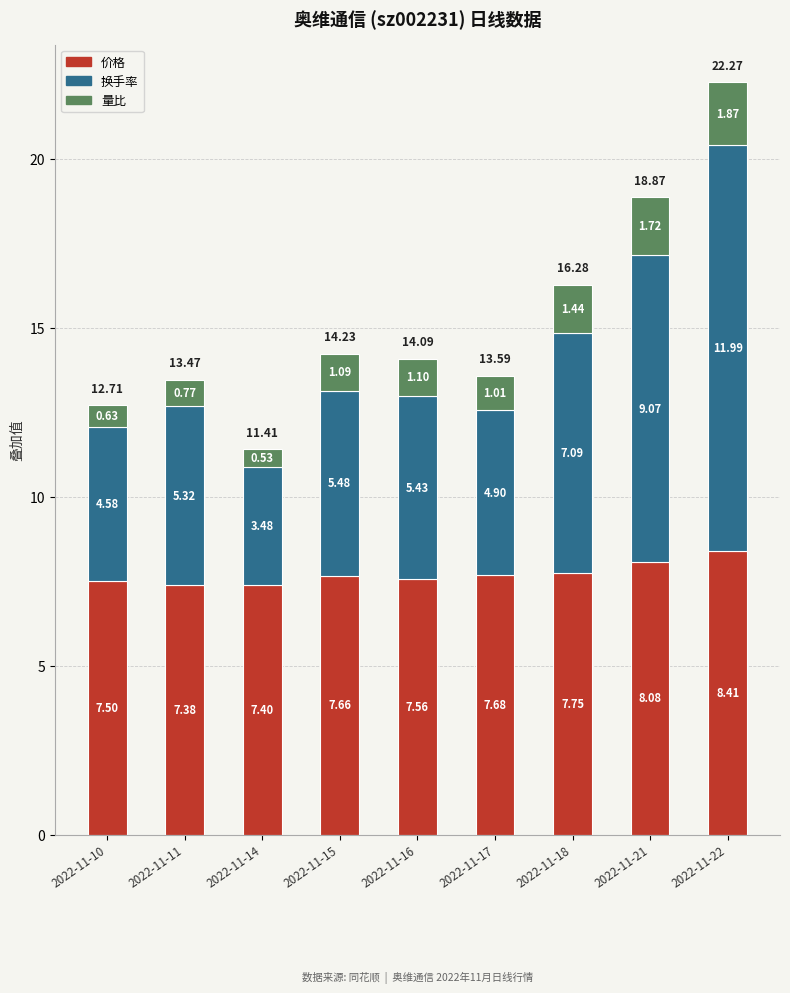

What is the difference between the 价格 values at 2022-11-10 and 2022-11-22?

0.9